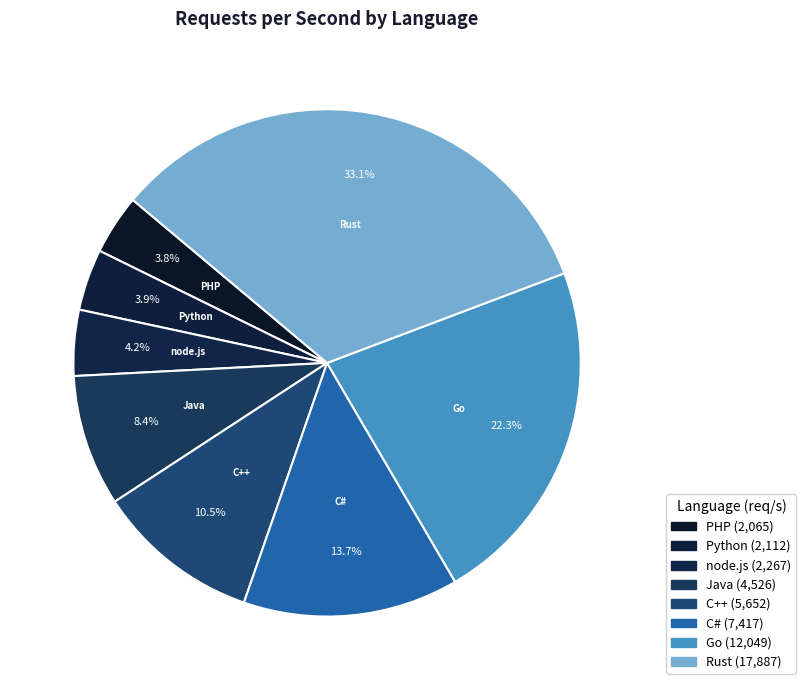

Combined, do Go and C# account for over 50%?

No